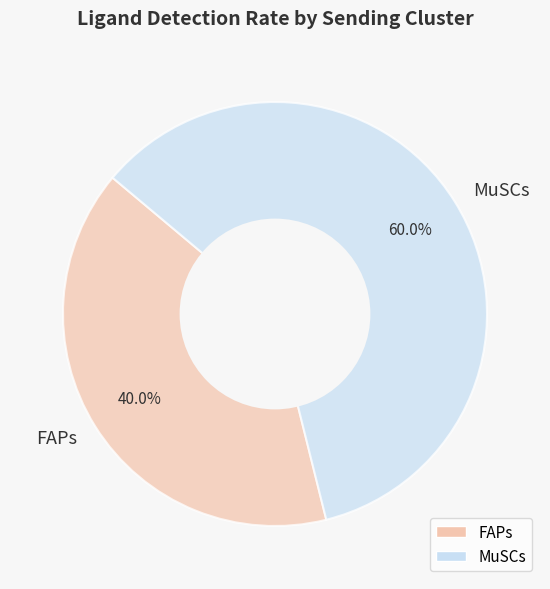

To the nearest percent, what portion does MuSCs represent?

60%